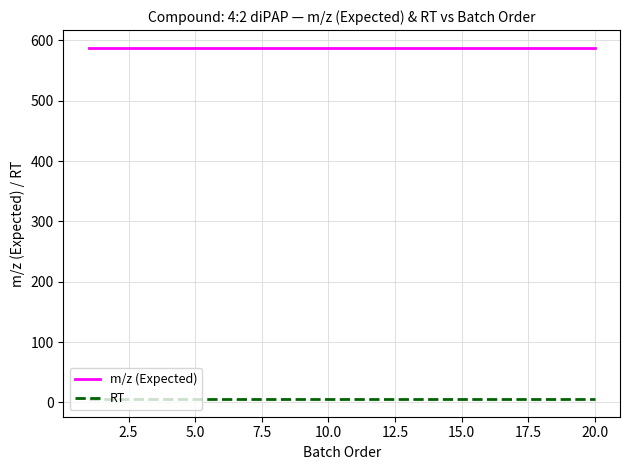

Is this an area chart (filled region under the line)?

No